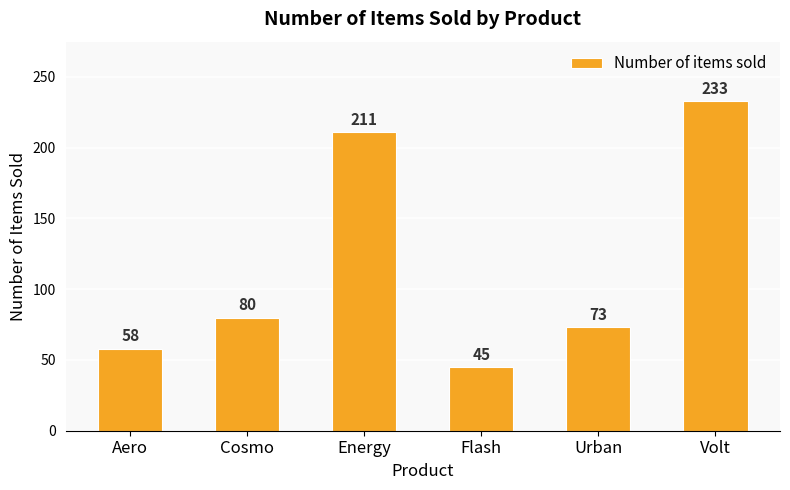

At which category does the chart reach its peak across all series?

Volt